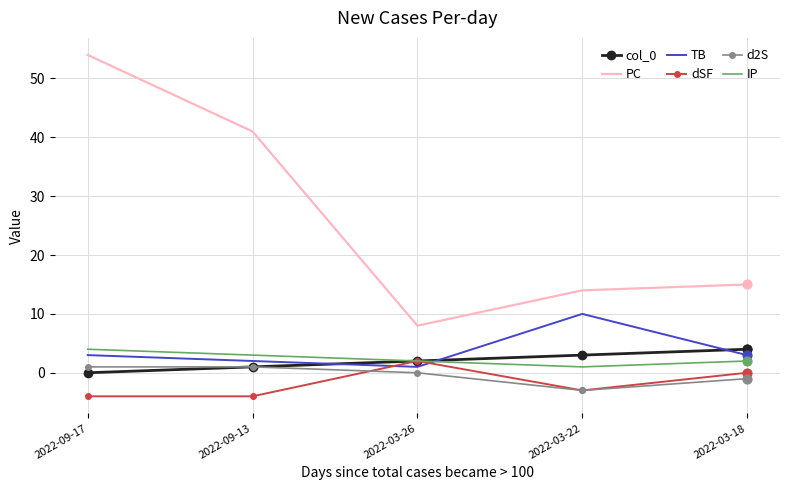

What is the total value across all series at 2022-09-13?

44